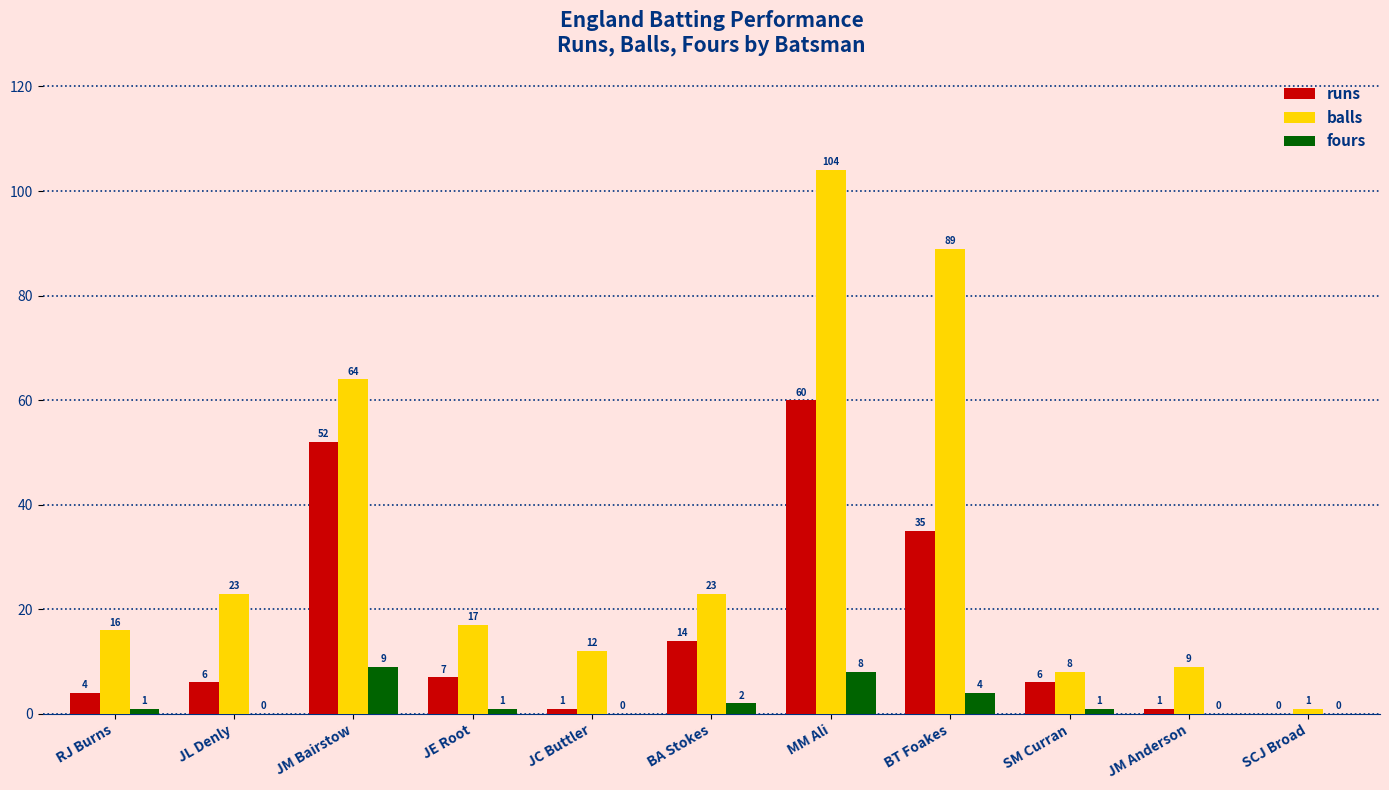

Reading left to right, transcribe all the data shown in this chart.

runs: RJ Burns=4	JL Denly=6	JM Bairstow=52	JE Root=7	JC Buttler=1	BA Stokes=14	MM Ali=60	BT Foakes=35	SM Curran=6	JM Anderson=1	SCJ Broad=0
balls: RJ Burns=16	JL Denly=23	JM Bairstow=64	JE Root=17	JC Buttler=12	BA Stokes=23	MM Ali=104	BT Foakes=89	SM Curran=8	JM Anderson=9	SCJ Broad=1
fours: RJ Burns=1	JL Denly=0	JM Bairstow=9	JE Root=1	JC Buttler=0	BA Stokes=2	MM Ali=8	BT Foakes=4	SM Curran=1	JM Anderson=0	SCJ Broad=0